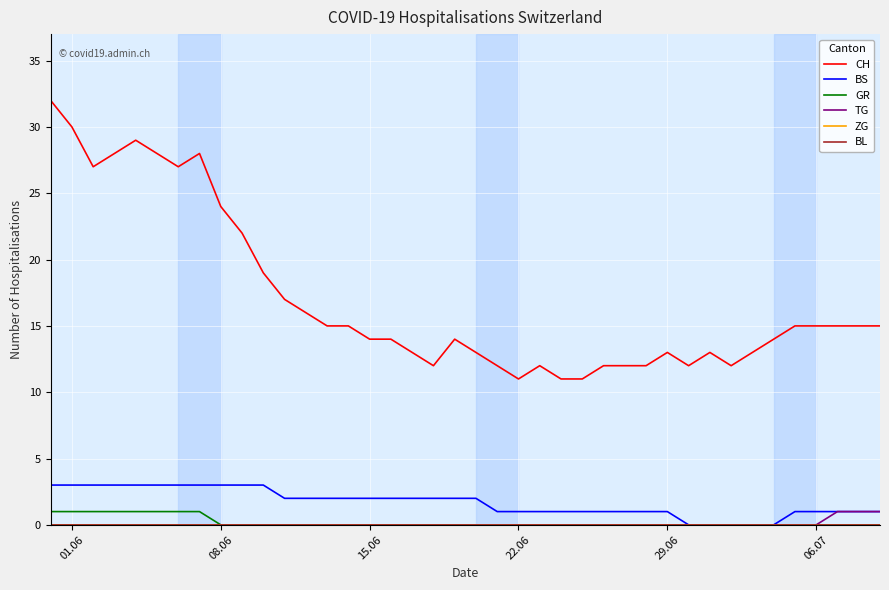

True or false: GR and BS cross at least once.

False